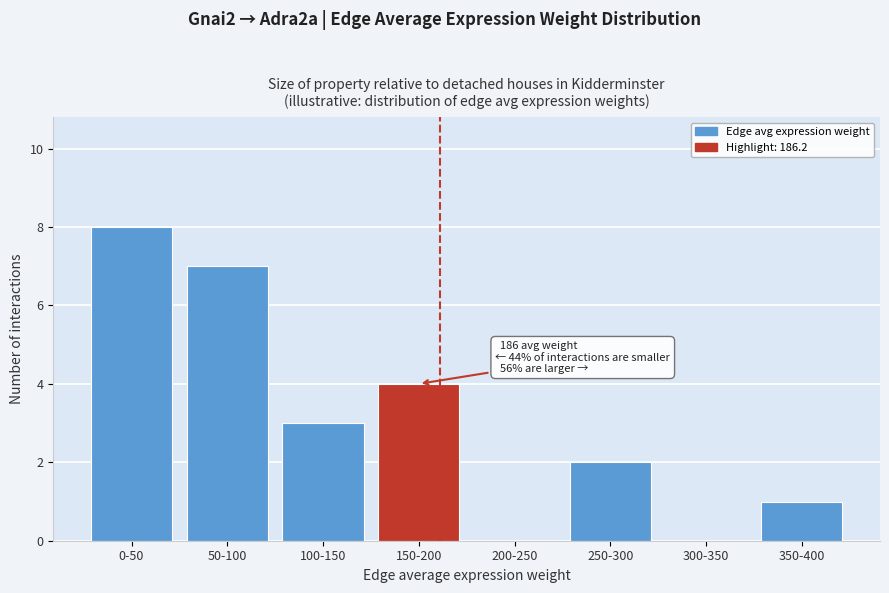

Reading left to right, what are all the values shown in this chart?

0-50=8	50-100=7	100-150=3	150-200=4	200-250=0	250-300=2	300-350=0	350-400=1